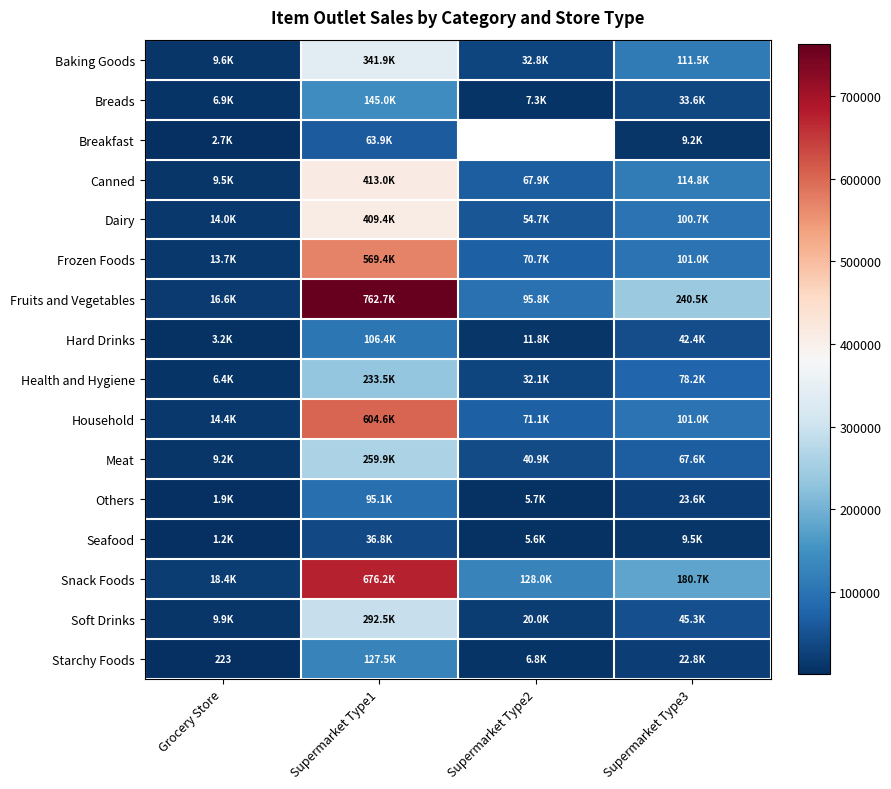

How many data points in Starchy Foods are above 22775?

2